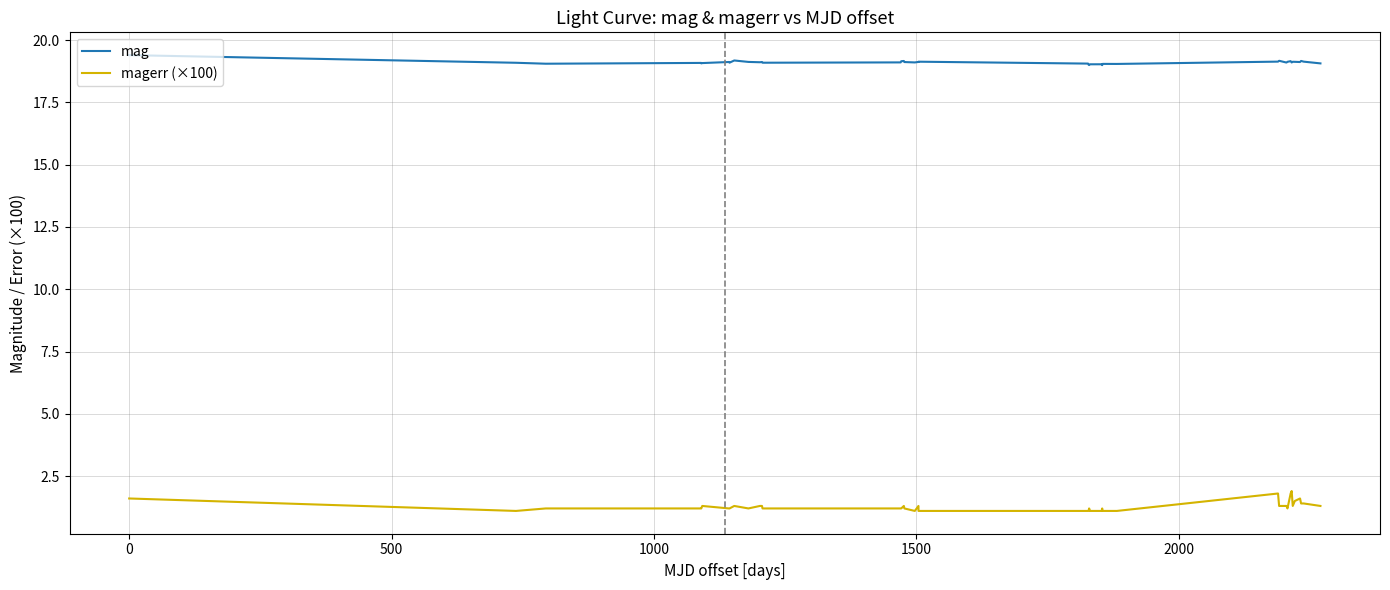

Which series has the largest range (max minus min)?

magerr (×100)